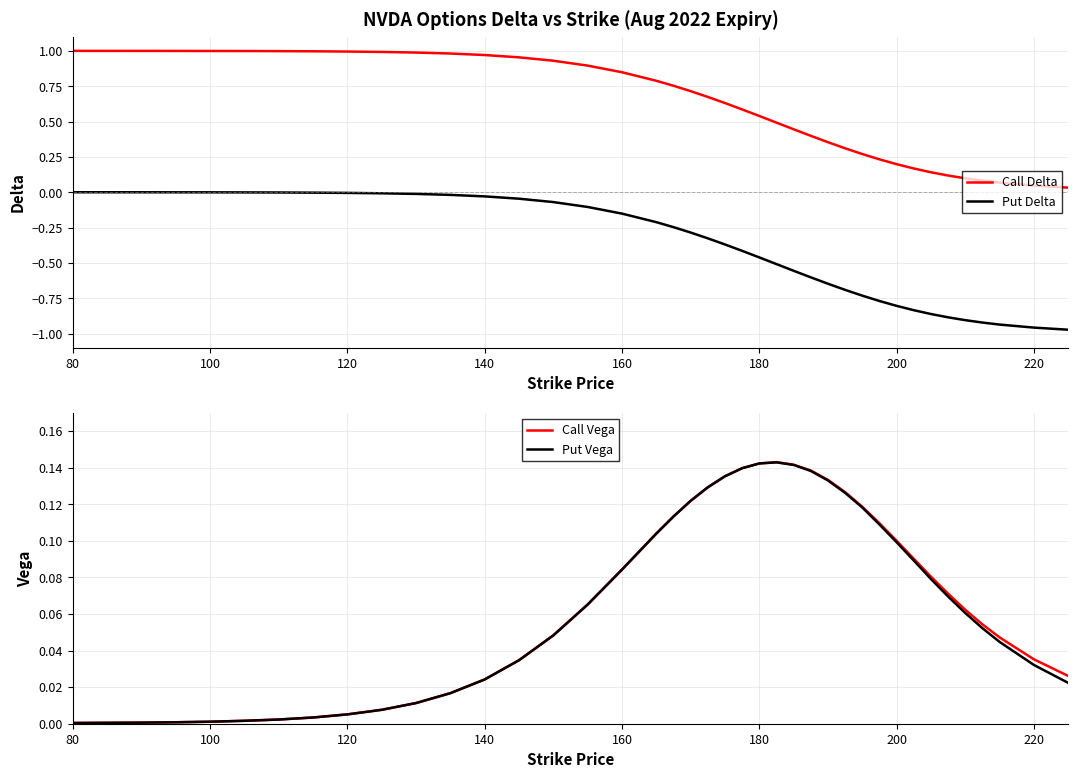

Which series has the largest range (max minus min)?

Put Delta